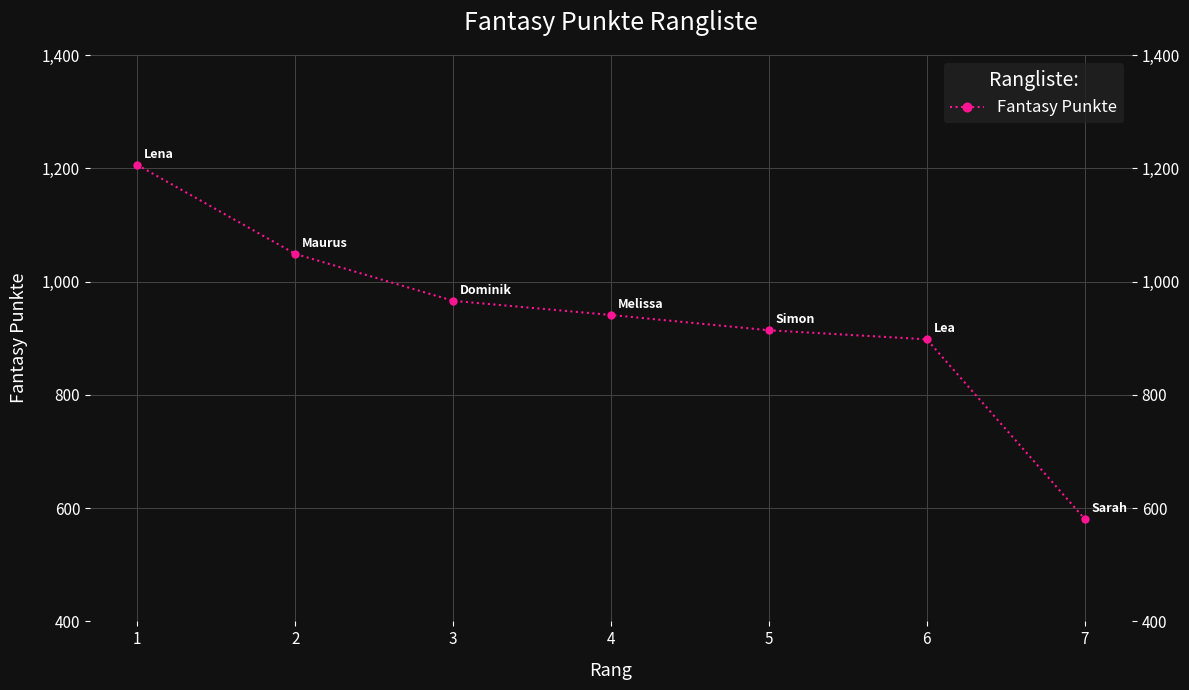

At which label is the value closest to 893?

6